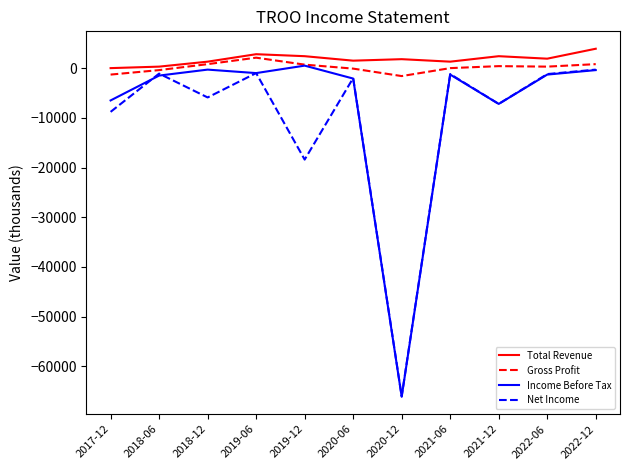

Between 2017-12 and 2019-12, which series saw the biggest shift?

Net Income